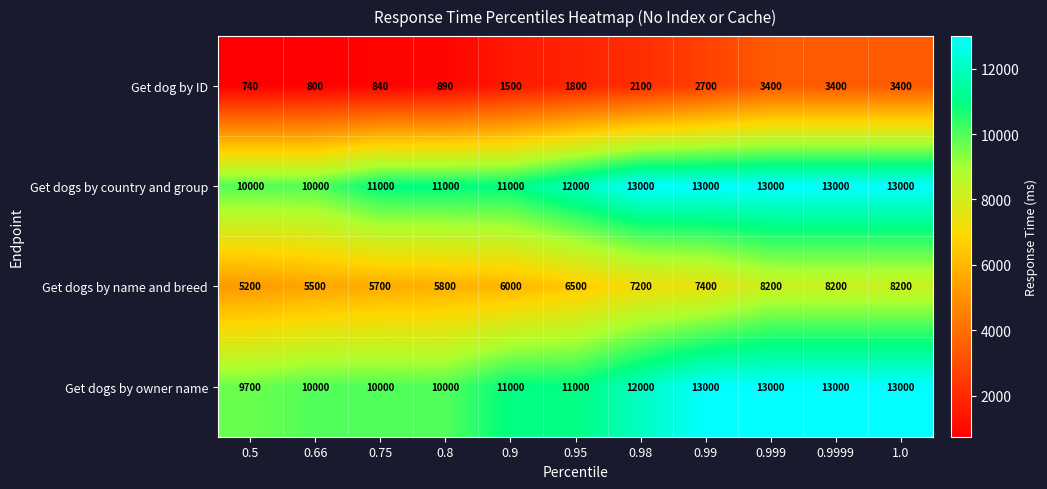

What is the maximum value shown in the chart?

13000